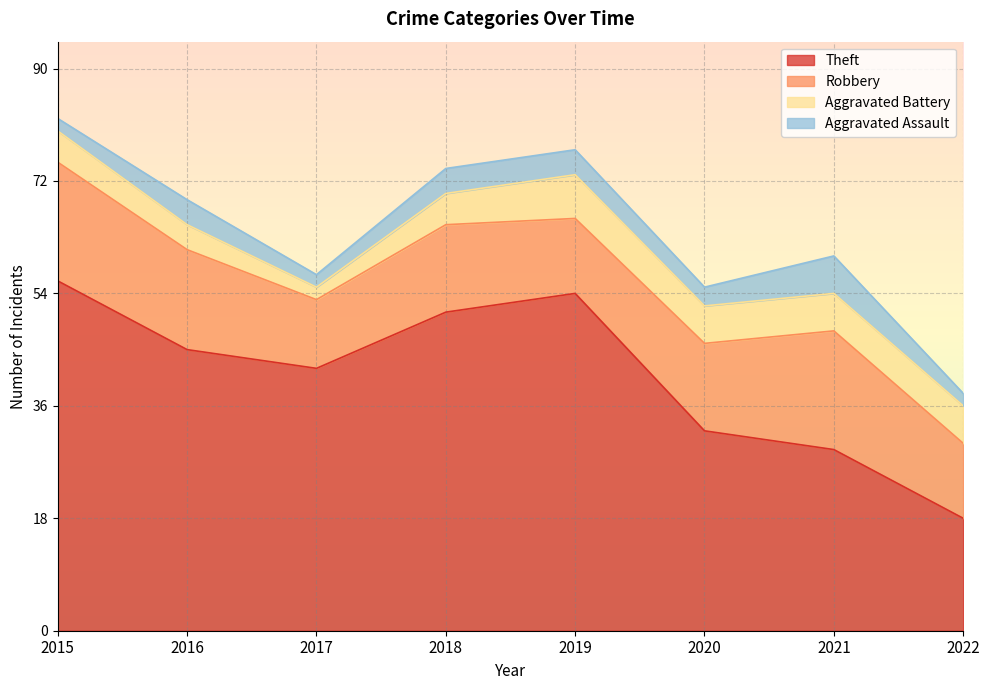

Between 2015 and 2021, which series saw the biggest shift?

Theft